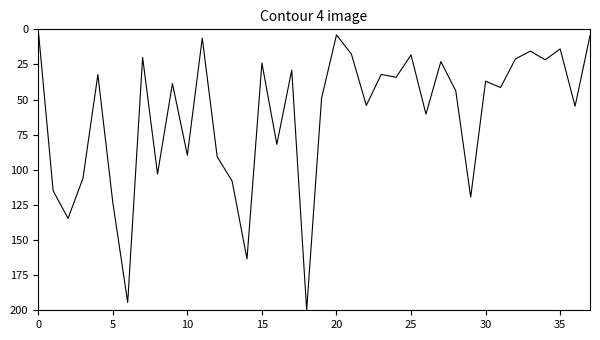

What is the difference between the maximum and minimum values?

200.0